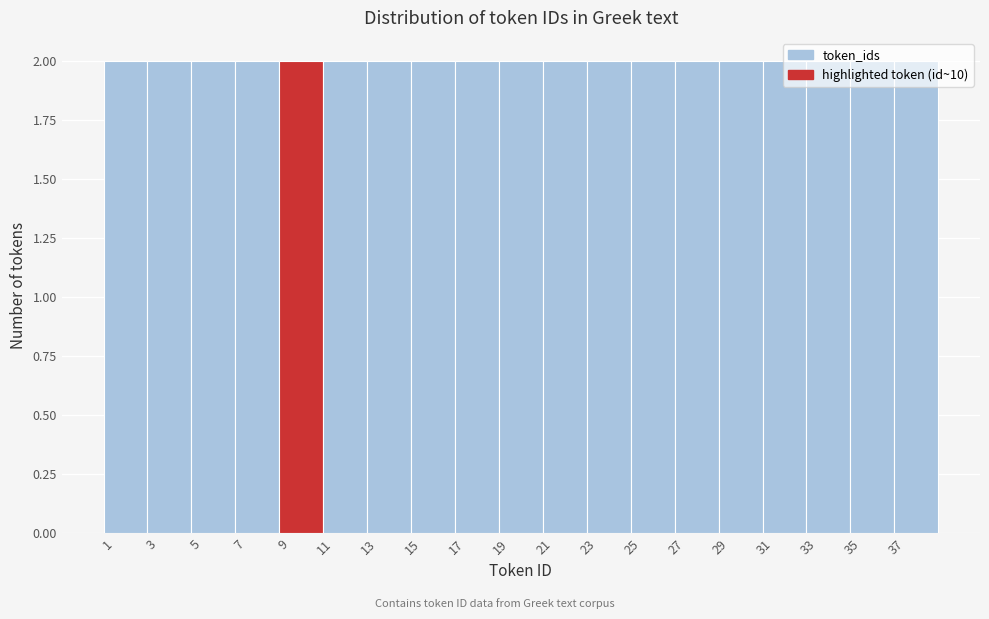

What is the height of the bar covering 32.5 to 34.5 on the x-axis? The values are not printed on the chart, so give them approximately, as read against the axis.

2